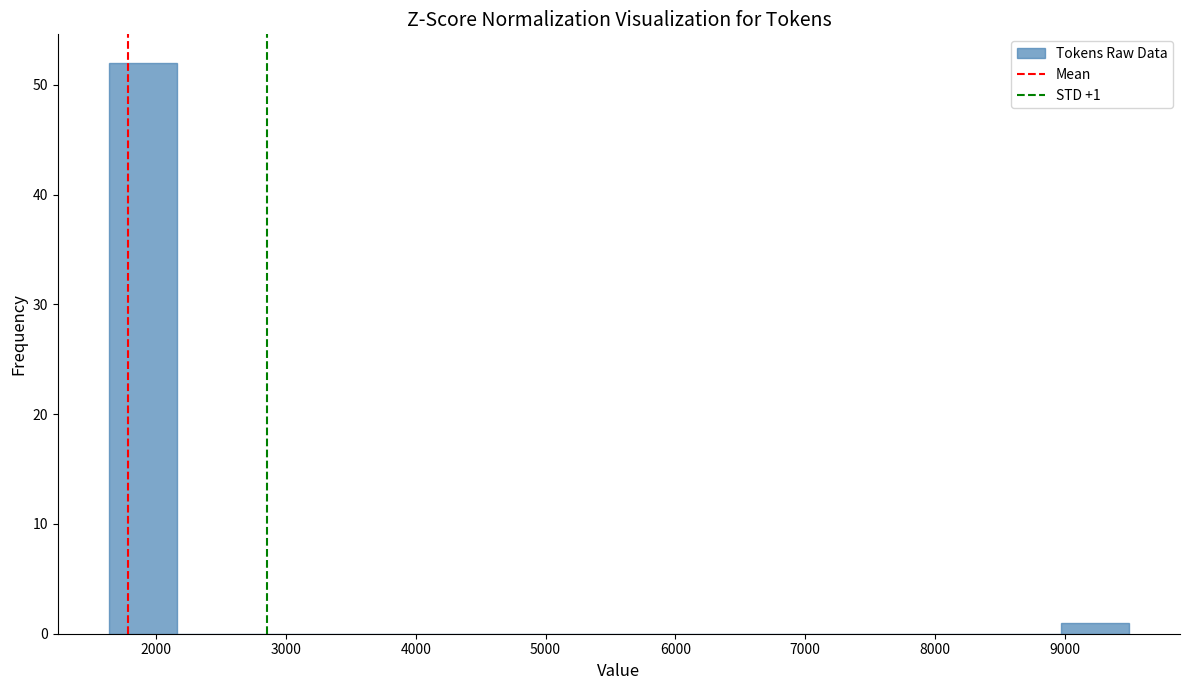

Over which range of the x-axis is the bar tallest?

1600 to 2200